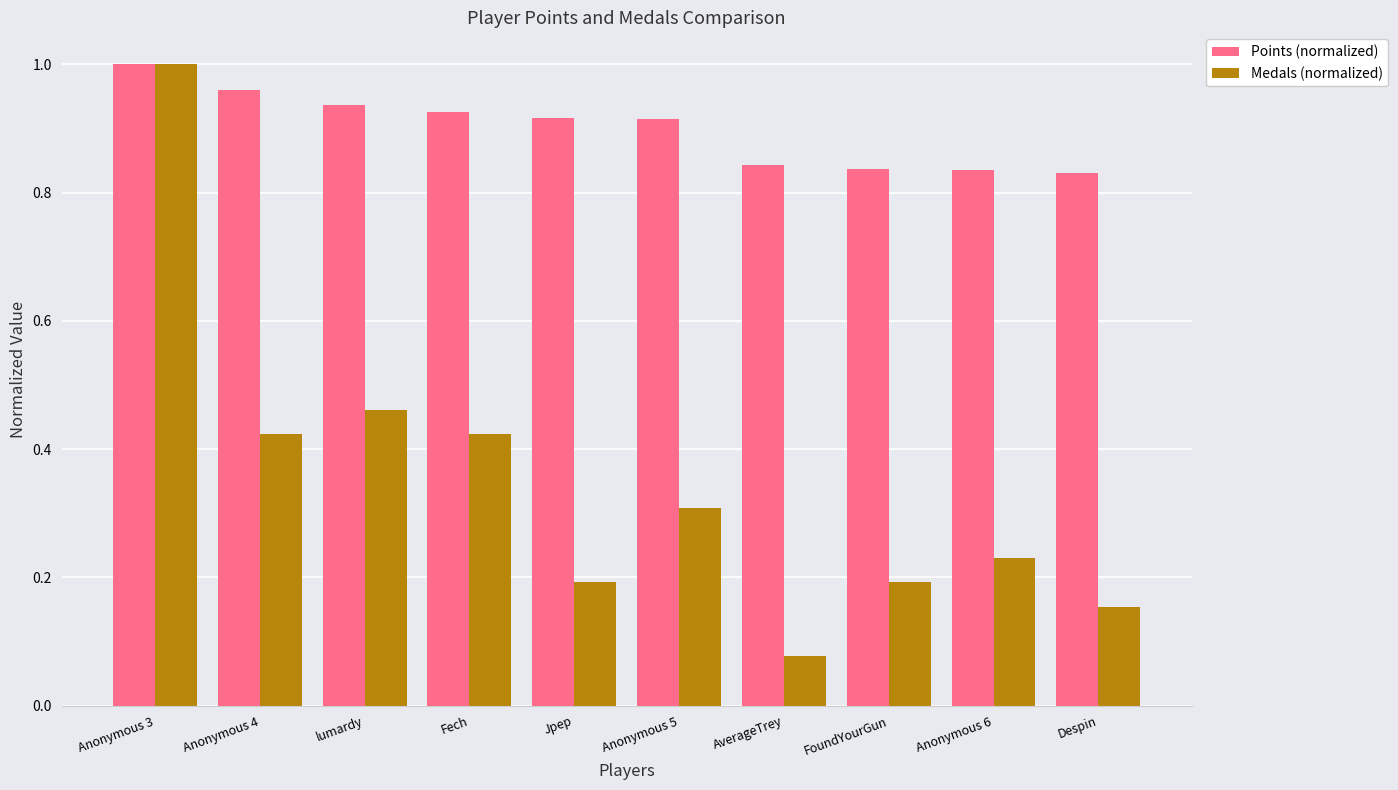

List the series in order of their overall mean, lowest first.

Medals (normalized), Points (normalized)